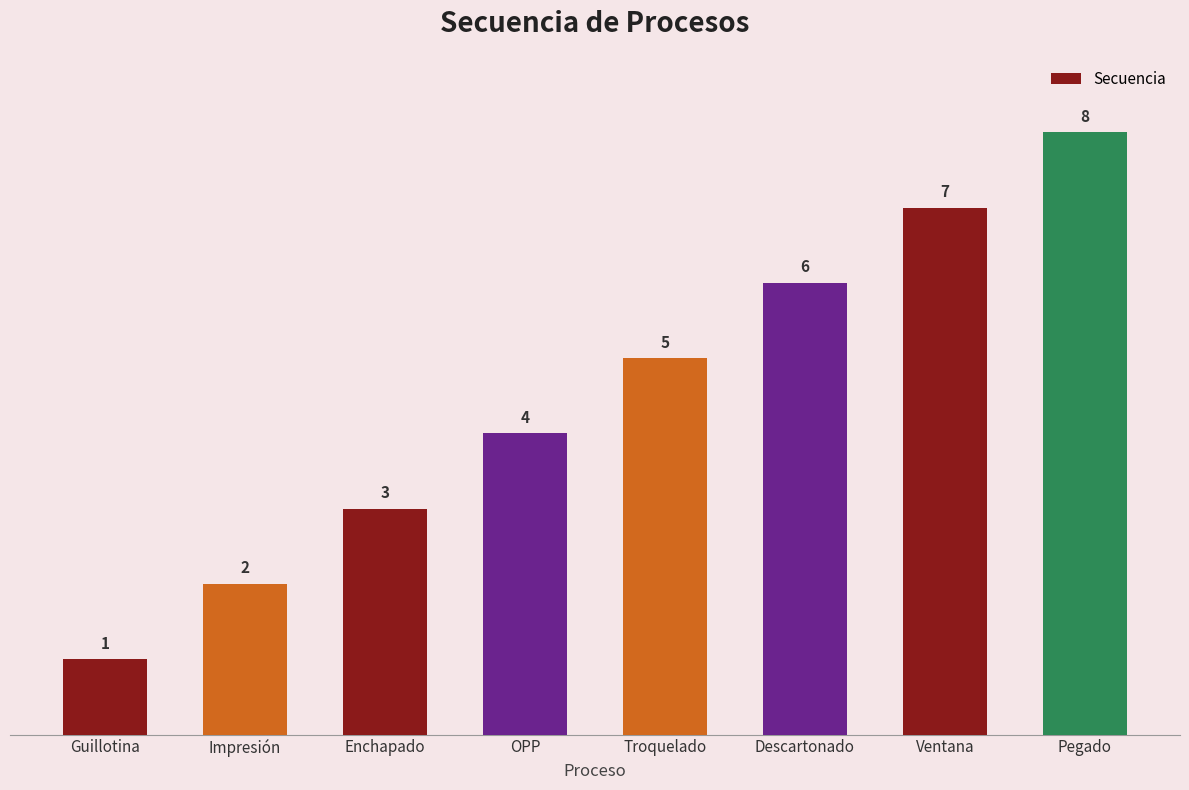

At which category does the chart reach its peak across all series?

Pegado